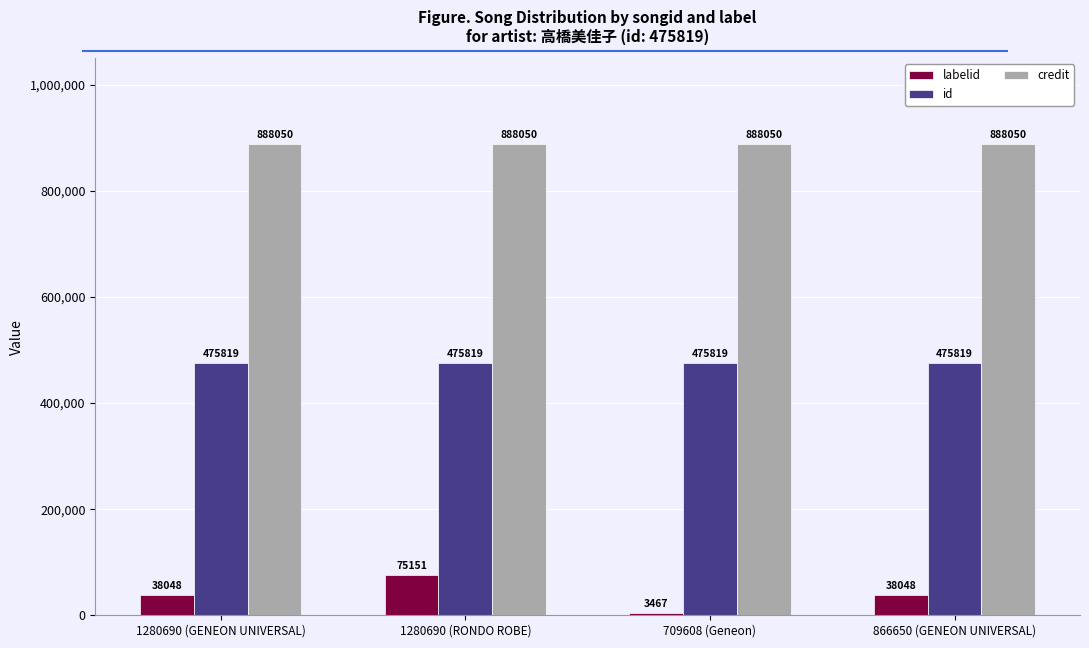

What is the average value of the credit series?

888050